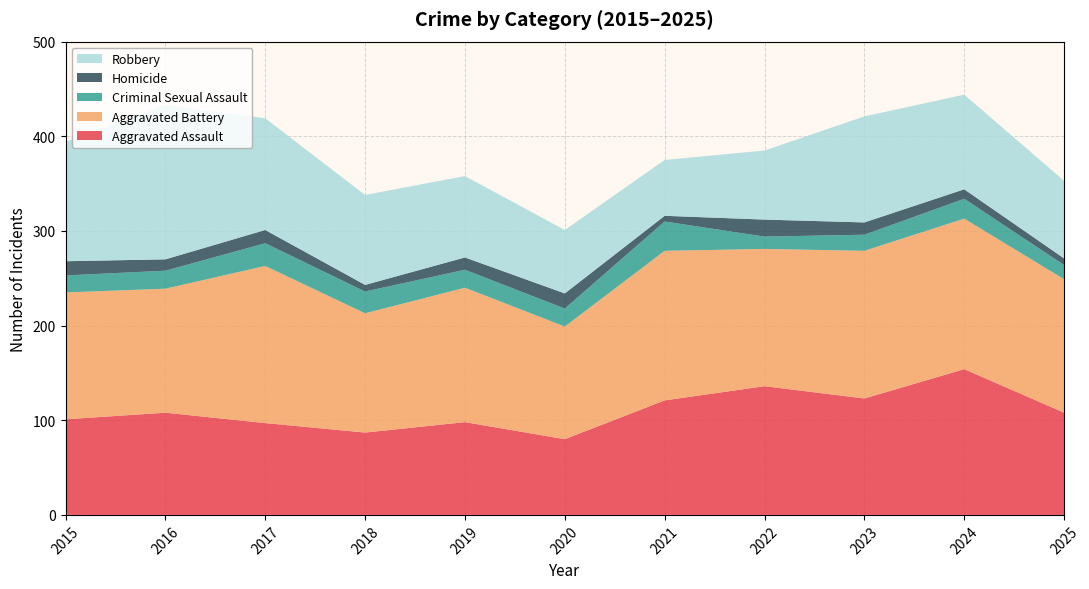

Reading left to right, transcribe all the data shown in this chart.

Aggravated Assault: 2015=101	2016=108	2017=97	2018=87	2019=98	2020=80	2021=121	2022=136	2023=123	2024=154	2025=108
Aggravated Battery: 2015=134	2016=131	2017=166	2018=126	2019=142	2020=119	2021=158	2022=145	2023=156	2024=159	2025=141
Criminal Sexual Assault: 2015=18	2016=19	2017=24	2018=23	2019=19	2020=19	2021=31	2022=13	2023=17	2024=21	2025=15
Homicide: 2015=15	2016=12	2017=14	2018=7	2019=13	2020=16	2021=6	2022=18	2023=13	2024=10	2025=7
Robbery: 2015=126	2016=163	2017=118	2018=95	2019=86	2020=67	2021=59	2022=73	2023=112	2024=100	2025=82